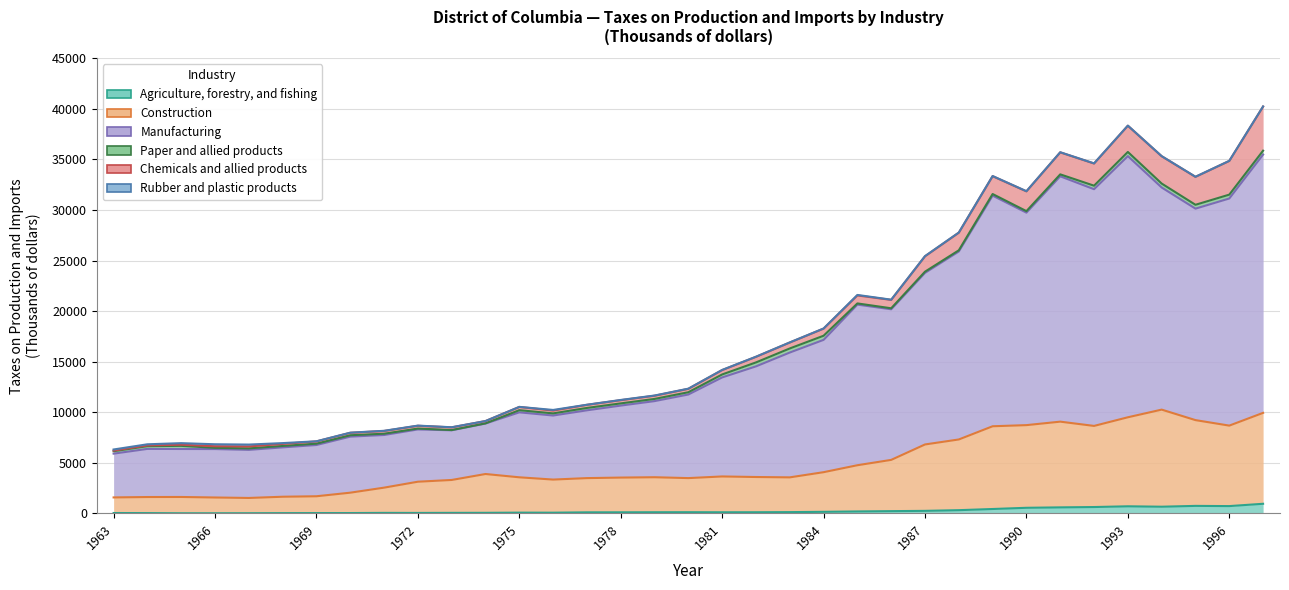

Is the value of Manufacturing at 1967 greater than the value of Construction at 1981?

Yes